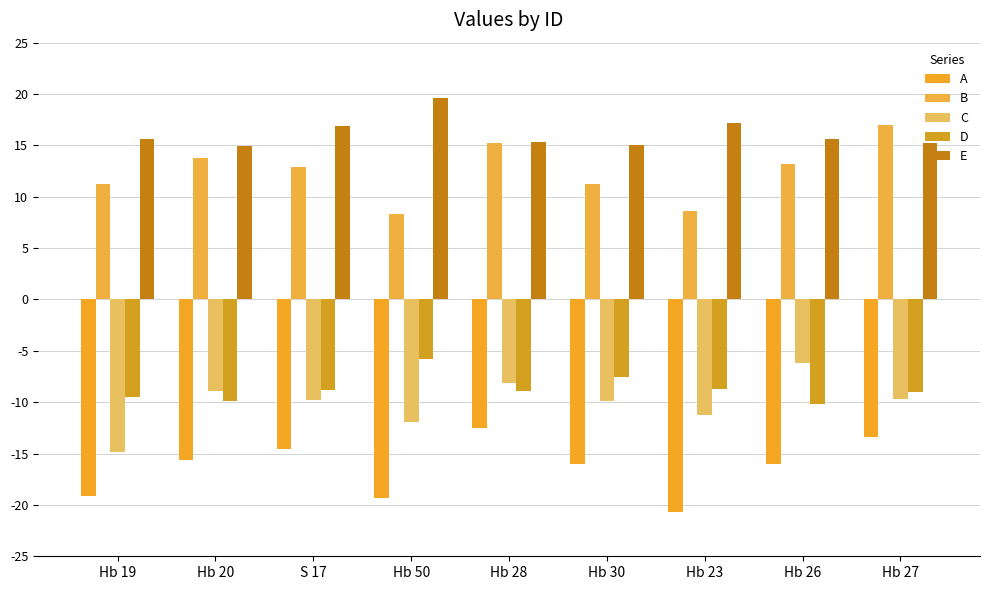

At which label does C reach its minimum?

Hb 19